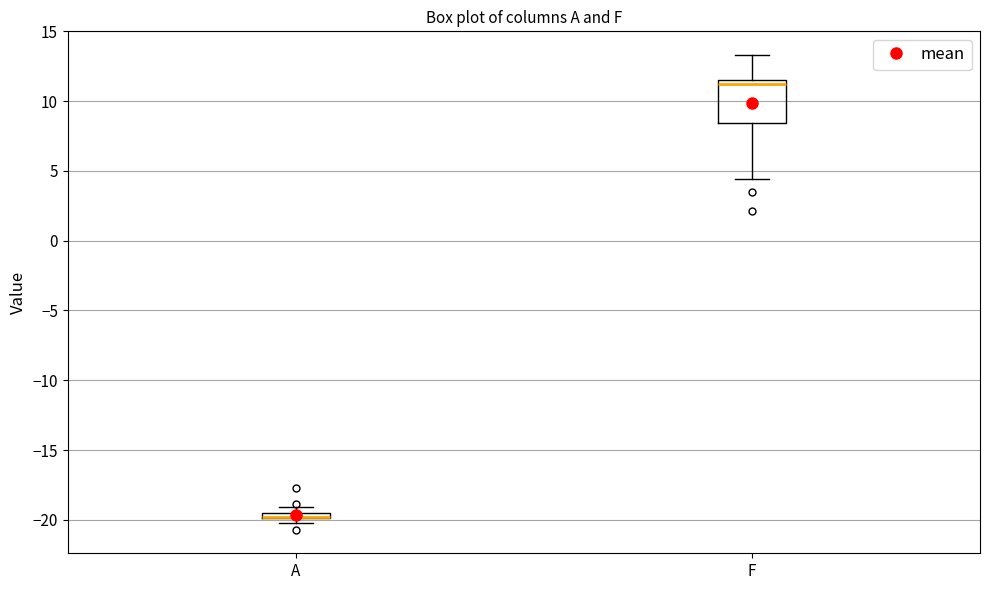

Comparing the boxes themselves (not the whiskers), which one is the tallest?

F